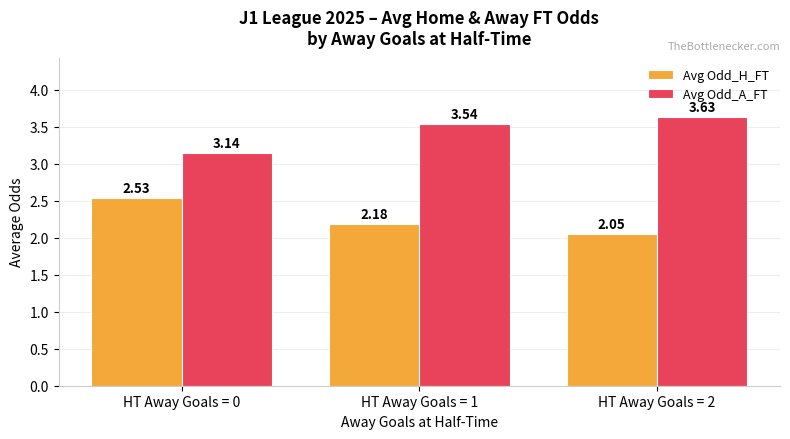

What is the sum of the Avg Odd_A_FT values at HT Away Goals = 1 and HT Away Goals = 2?

7.2